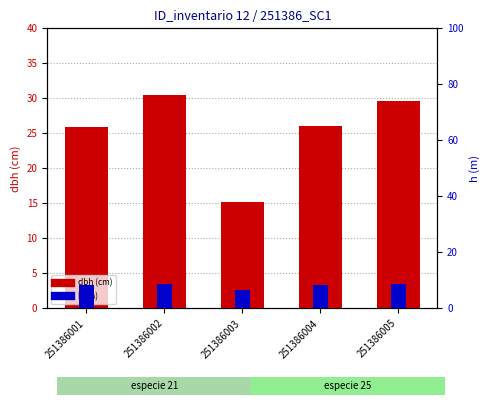

Where does the dbh series first go above 26?

251386002